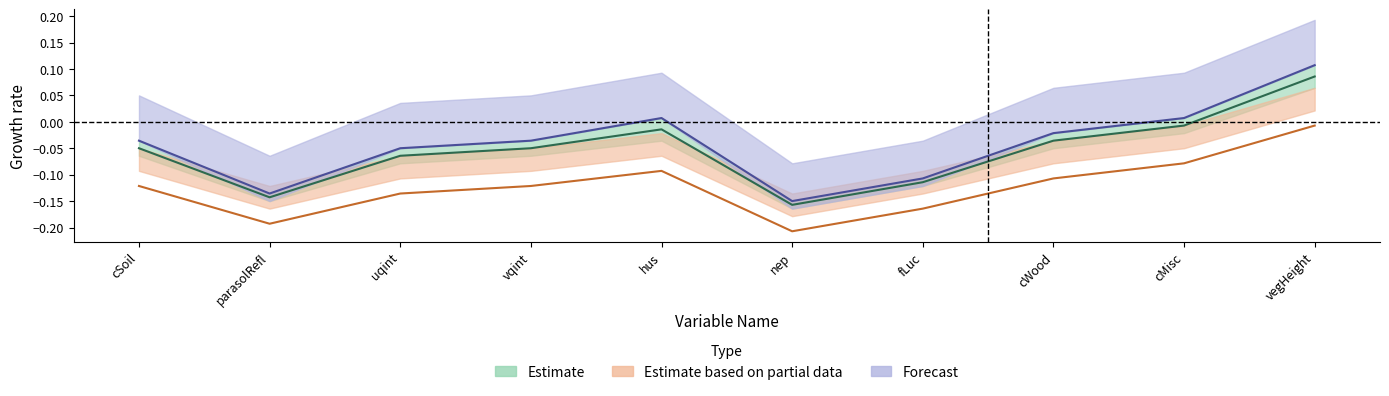

Which has a higher value, vegHeight or fLuc?

vegHeight